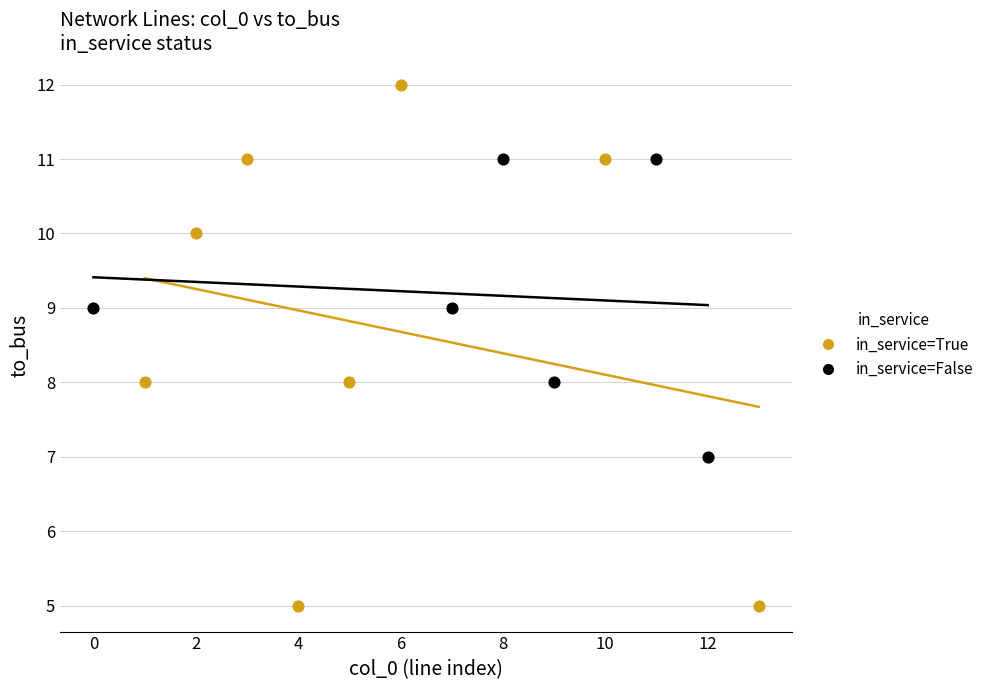

Which series contains the lowest Y value?

in_service=True